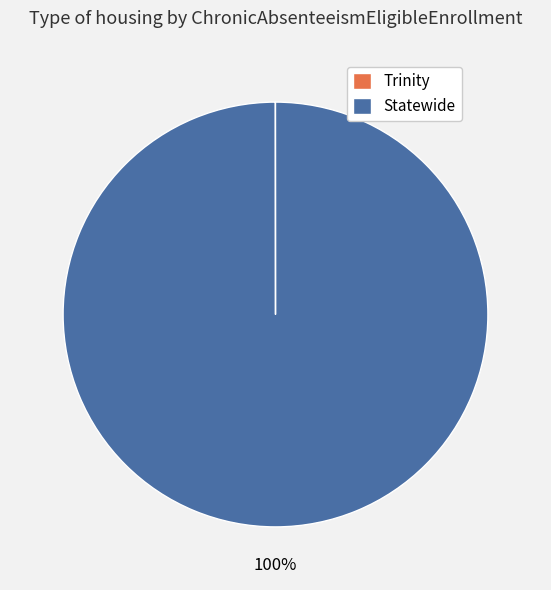

Is Statewide the majority of the pie?

Yes